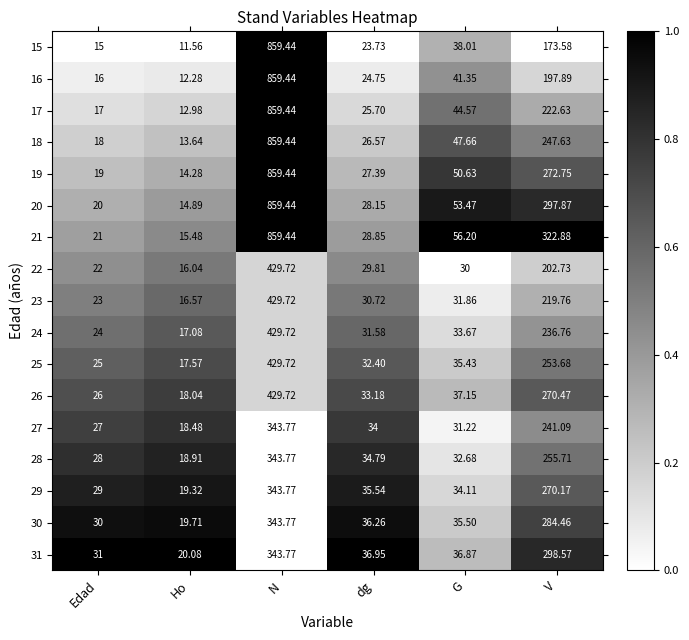

Which label corresponds to the smallest value in the chart?

Ho